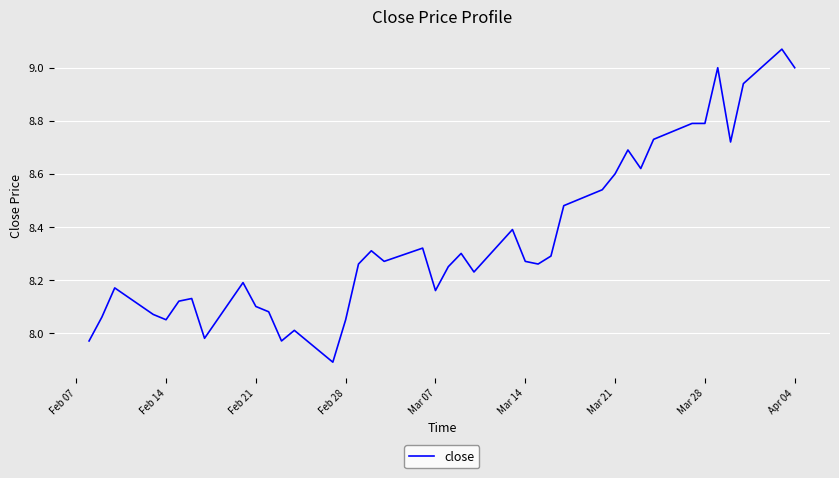

What is the minimum value shown in the chart?

7.9